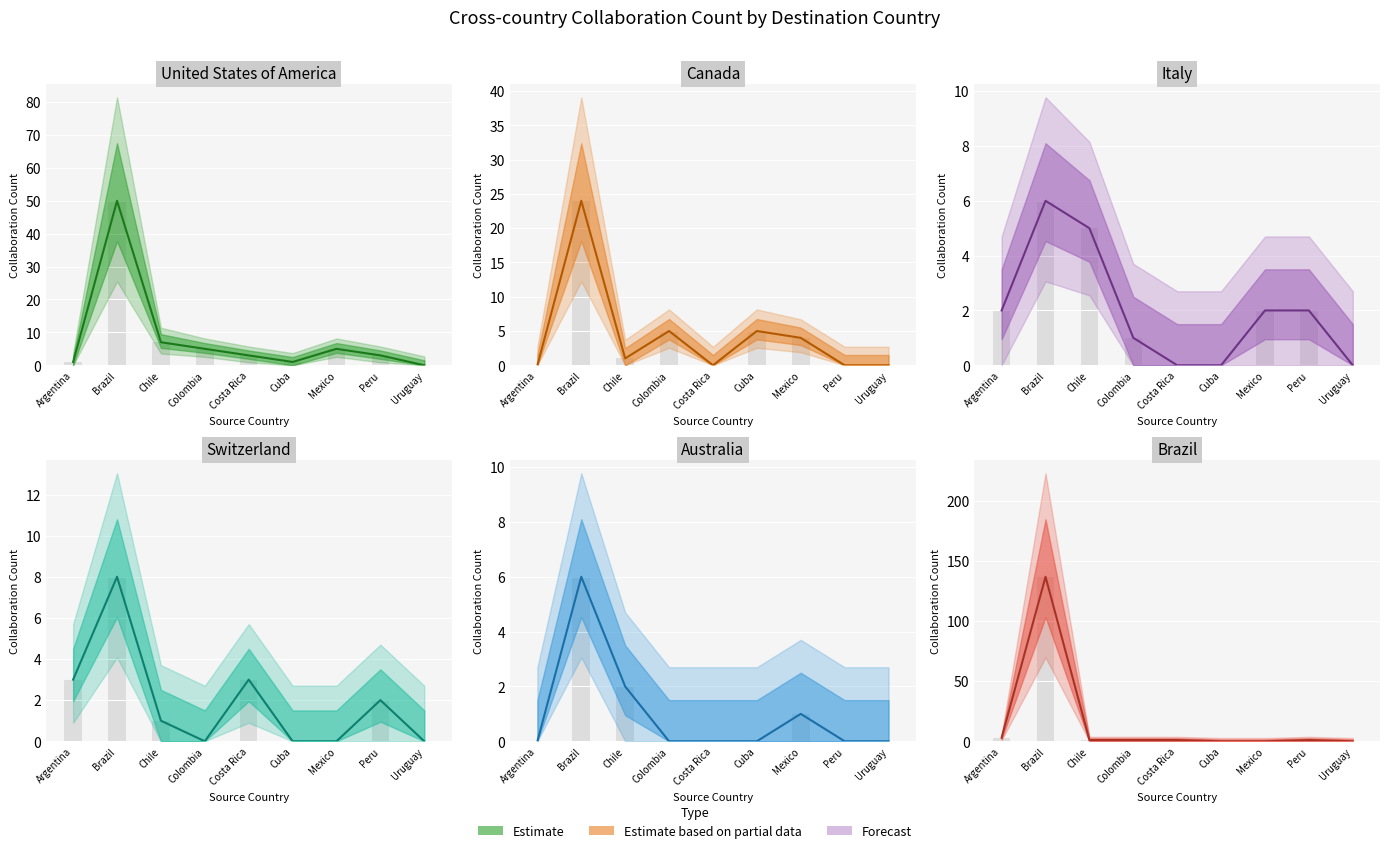

What is the sum of the Brazil values at Peru and Mexico?

1